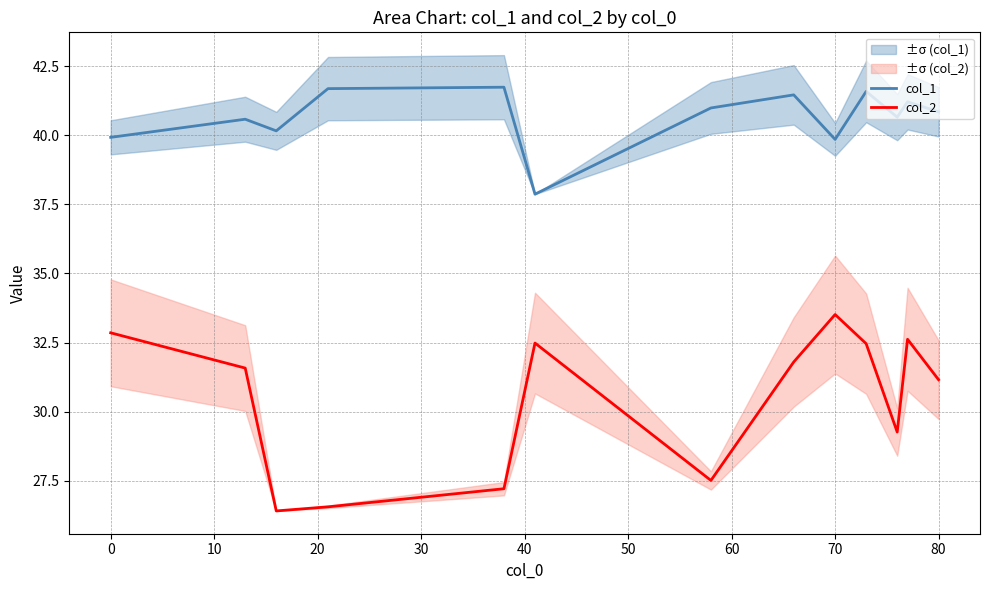

Which series has the largest total across all categories?

col_1